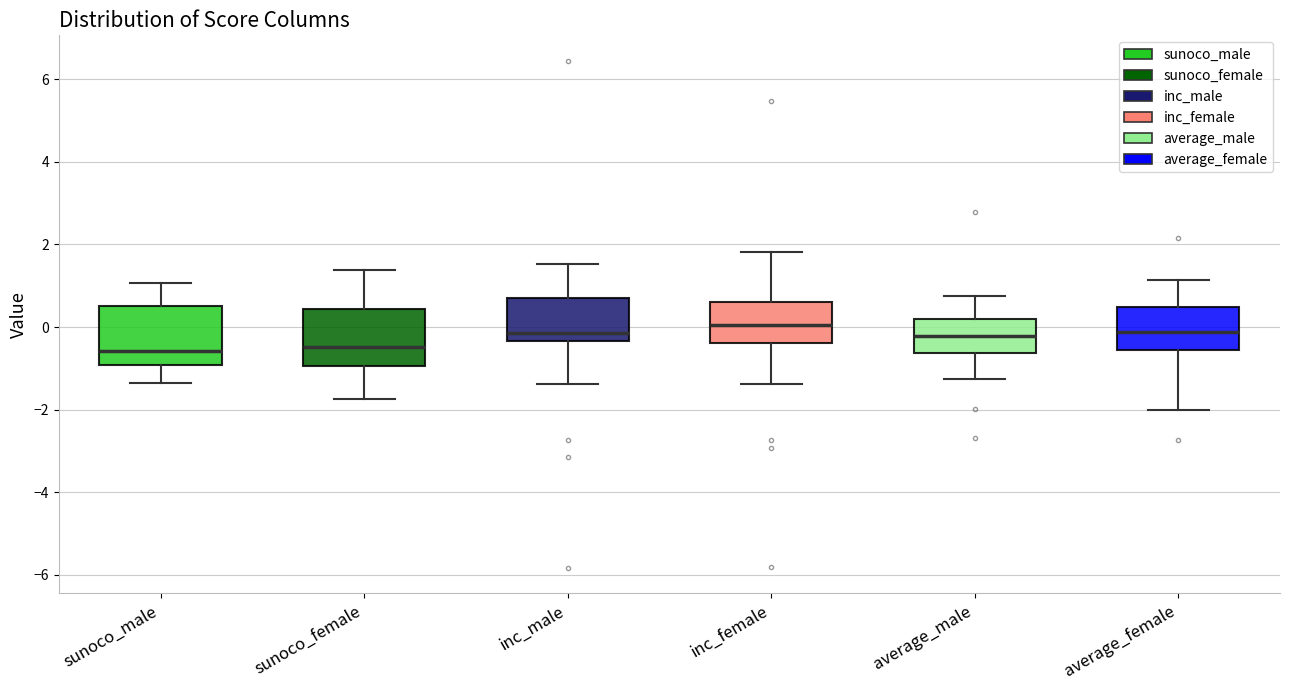

Where is the lower edge of the box for average_male on the y-axis? The values are not printed on the chart, so give them approximately, as read against the axis.

-0.6